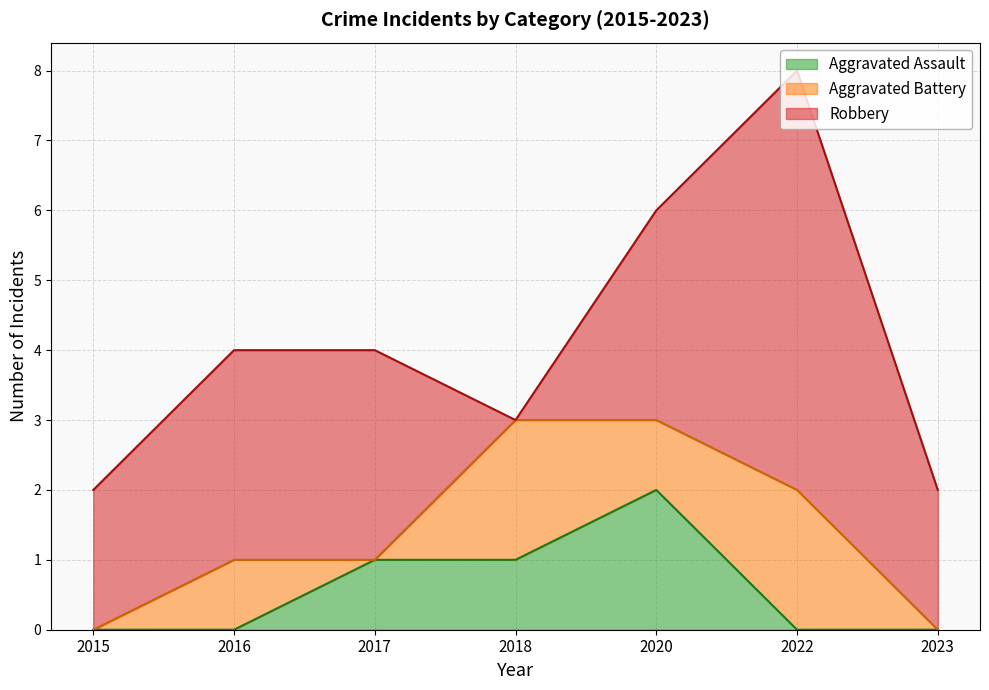

Reading left to right, what are all the values shown in this chart?

Aggravated Assault: 0	0	1	1	2	0	0
Aggravated Battery: 0	1	0	2	1	2	0
Robbery: 2	3	3	0	3	6	2